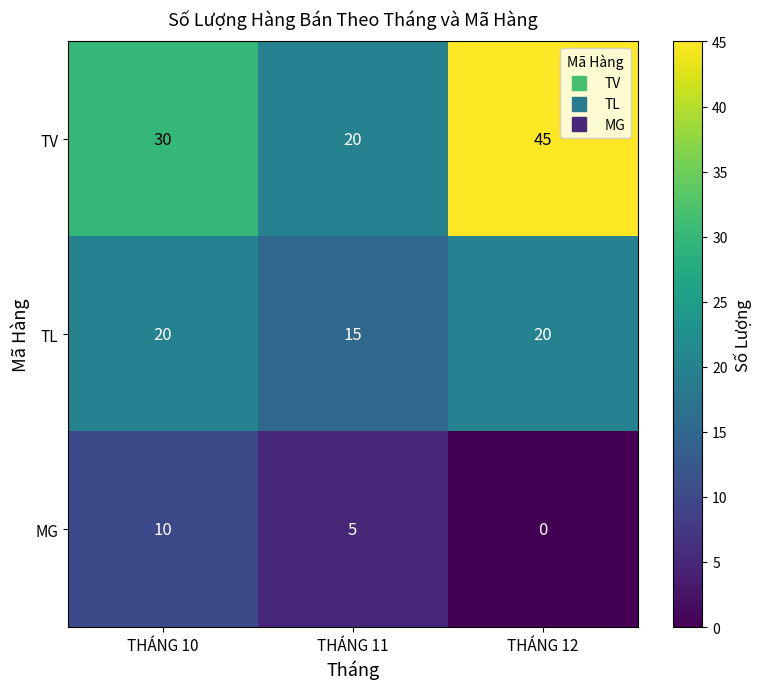

Which series changed the most between THÁNG 11 and THÁNG 12?

TV